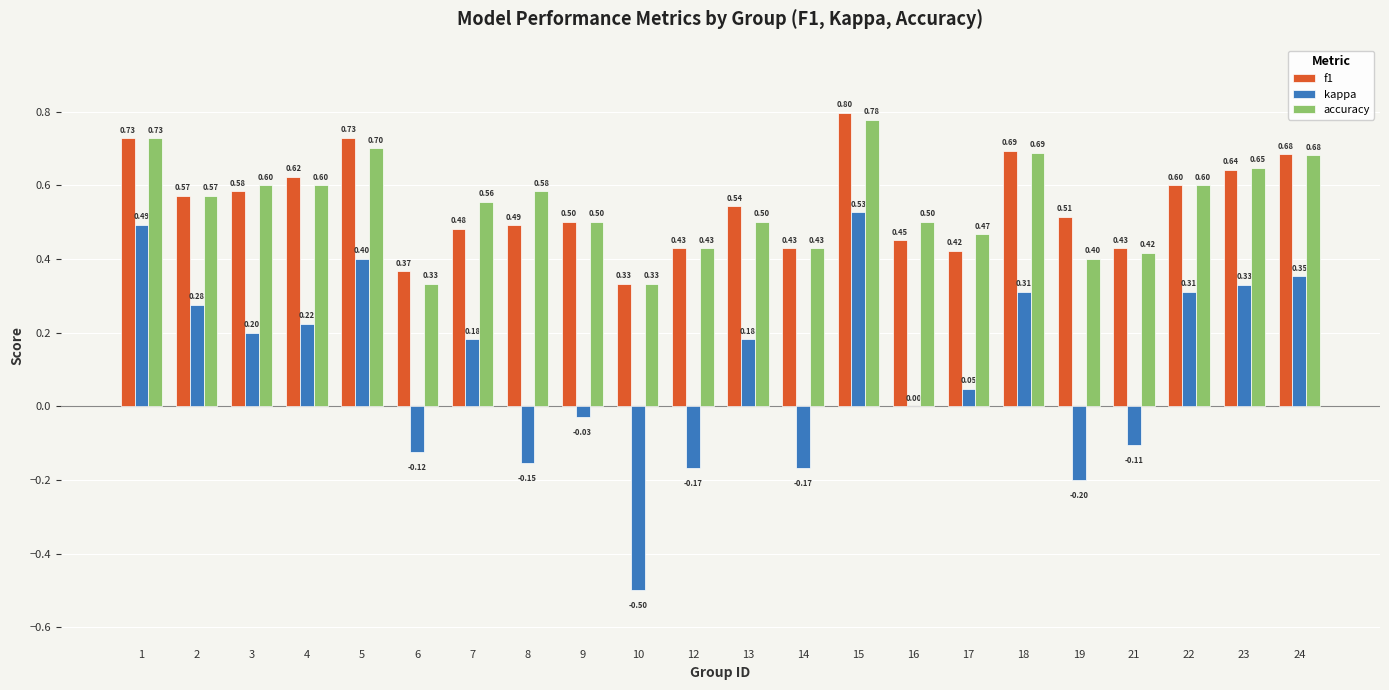

Are the bars grouped side by side (vs. stacked)?

Yes